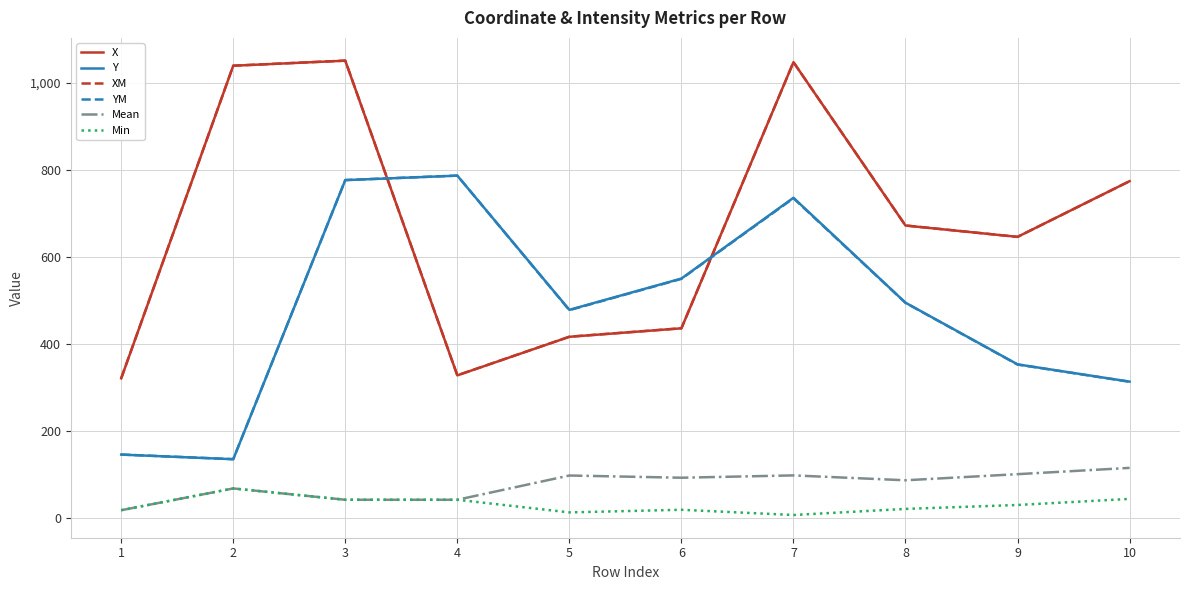

What is the difference between the second highest and second lowest values in the Min series?

31.0